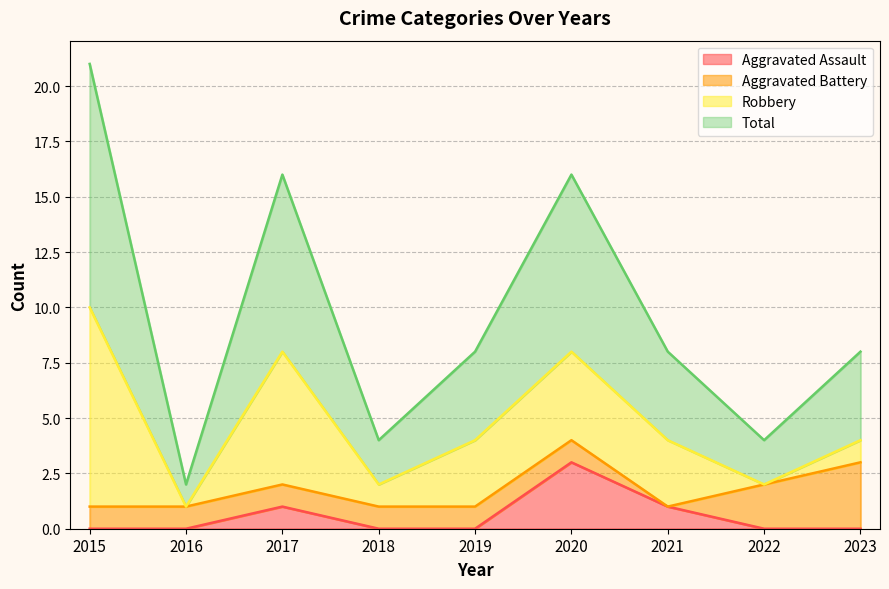

At which label is Total closest to 11?

2019